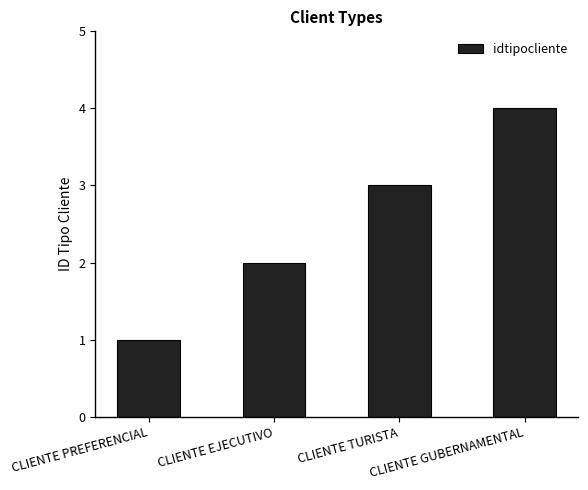

The value at CLIENTE EJECUTIVO is 2. True or false?

True